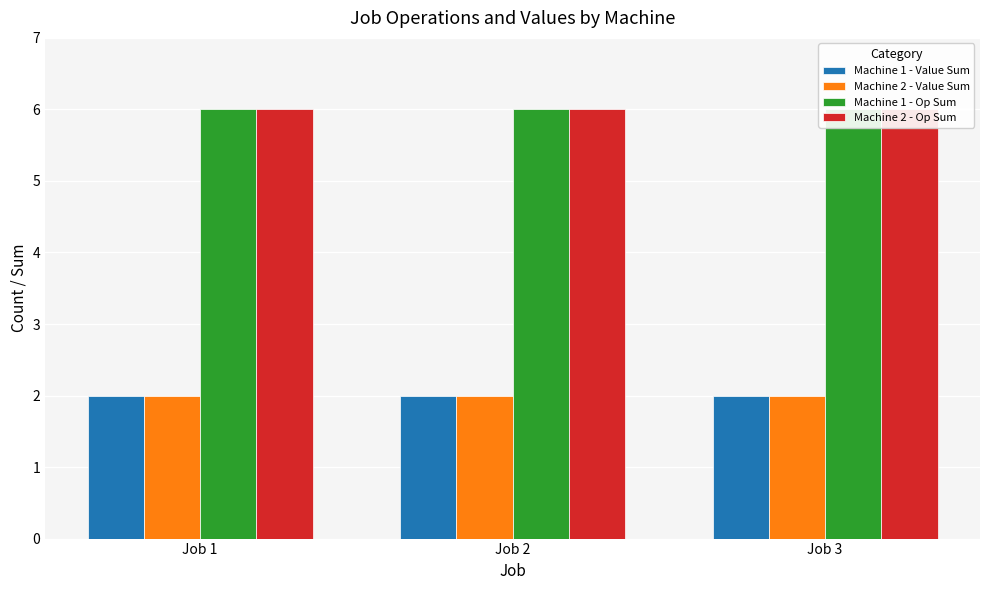

Reading left to right, transcribe all the data shown in this chart.

Machine 1 - Value Sum: 2	2	2
Machine 2 - Value Sum: 2	2	2
Machine 1 - Op Sum: 6	6	6
Machine 2 - Op Sum: 6	6	6